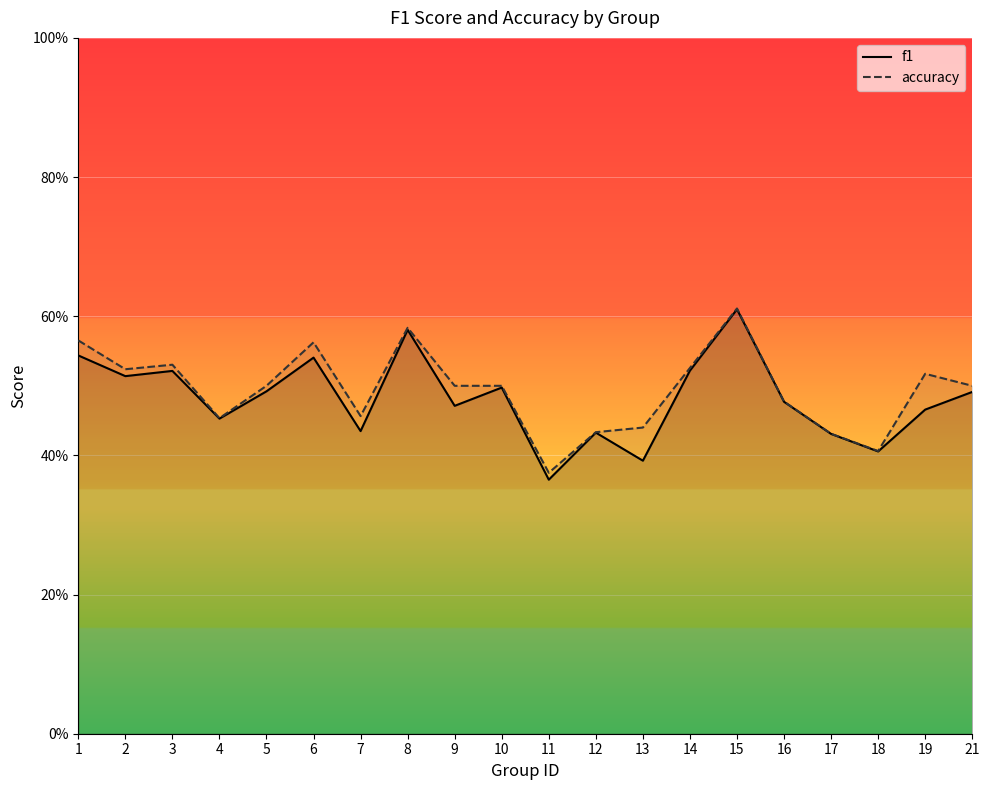

True or false: f1 has a value of 0.2 at 21.

False